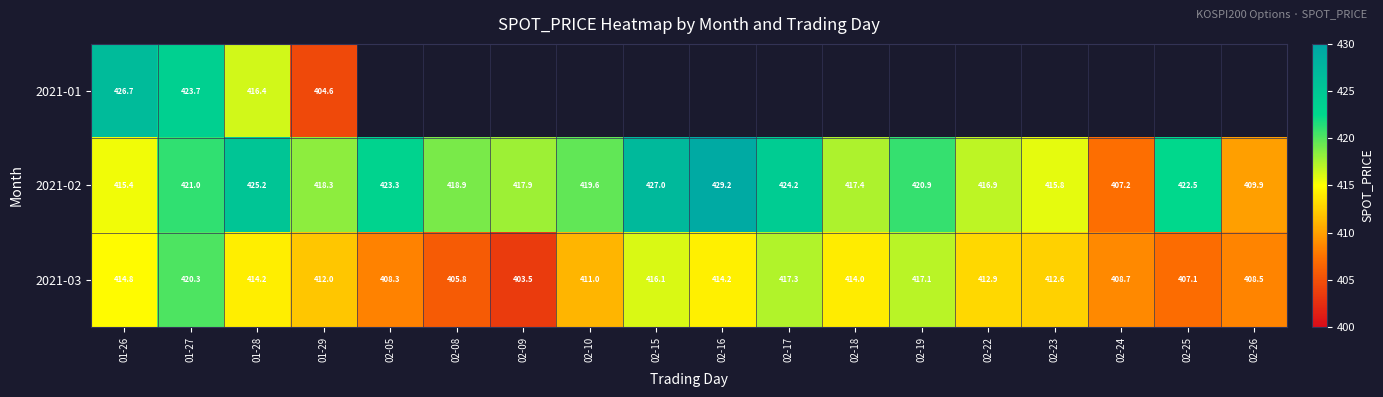

Rank the series by their average value, from lowest to highest.

2021-03, 2021-01, 2021-02